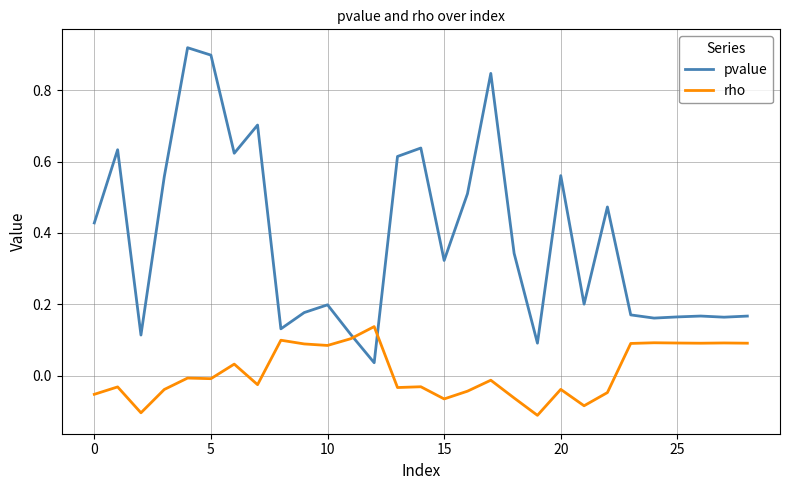

Which series has the largest total across all categories?

pvalue